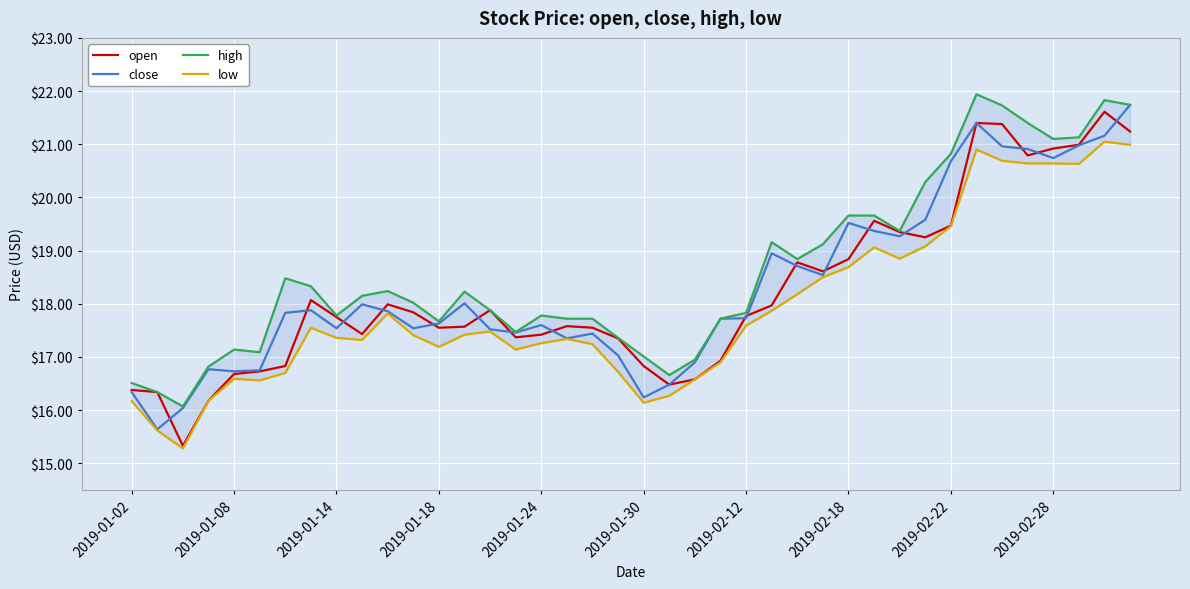

How many data points does each series have?

40